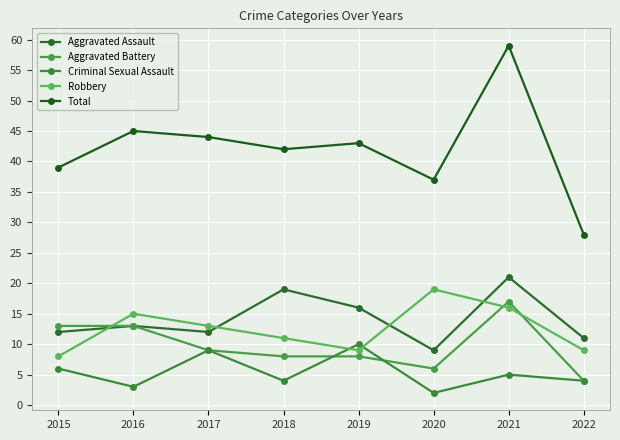

At which category does Aggravated Assault reach its first local valley?

2017